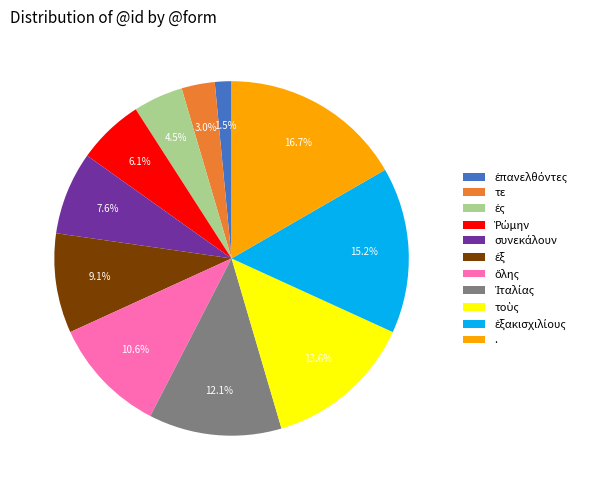

Is it true that τε is 3% of the pie?

True